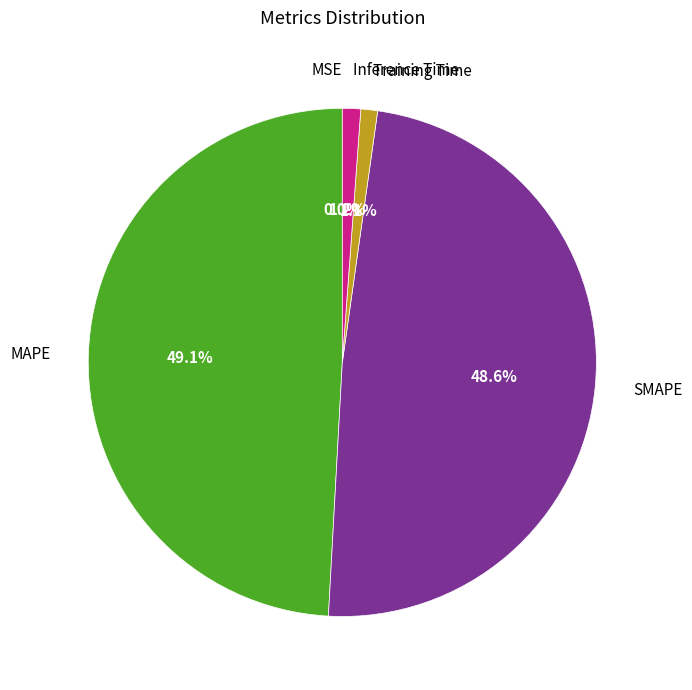

Does Training Time account for over 50% of the chart?

No